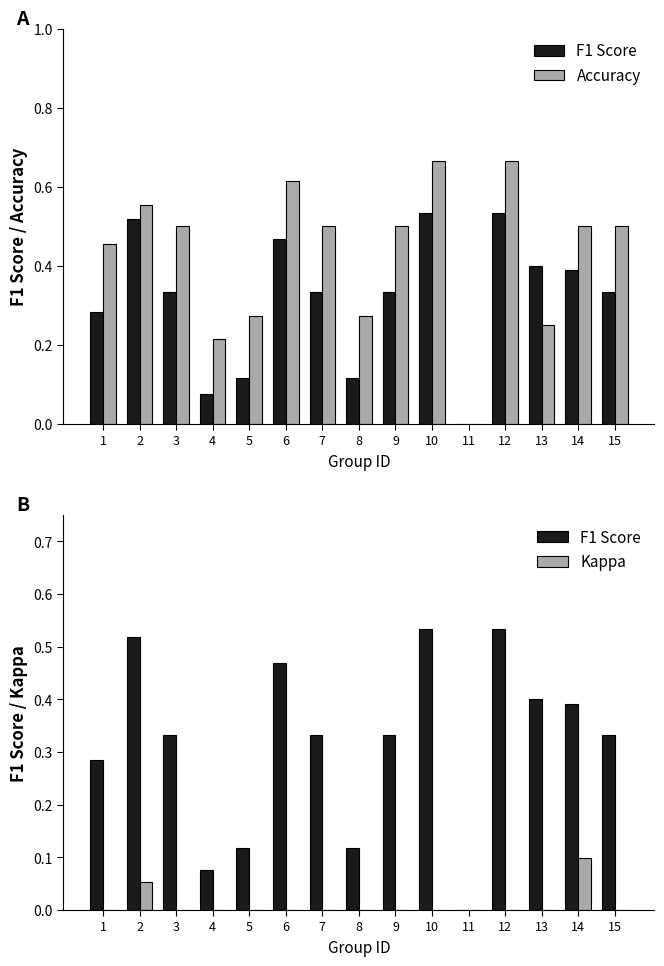

Is it true that F1 Score equals 0.1 at 1?

False